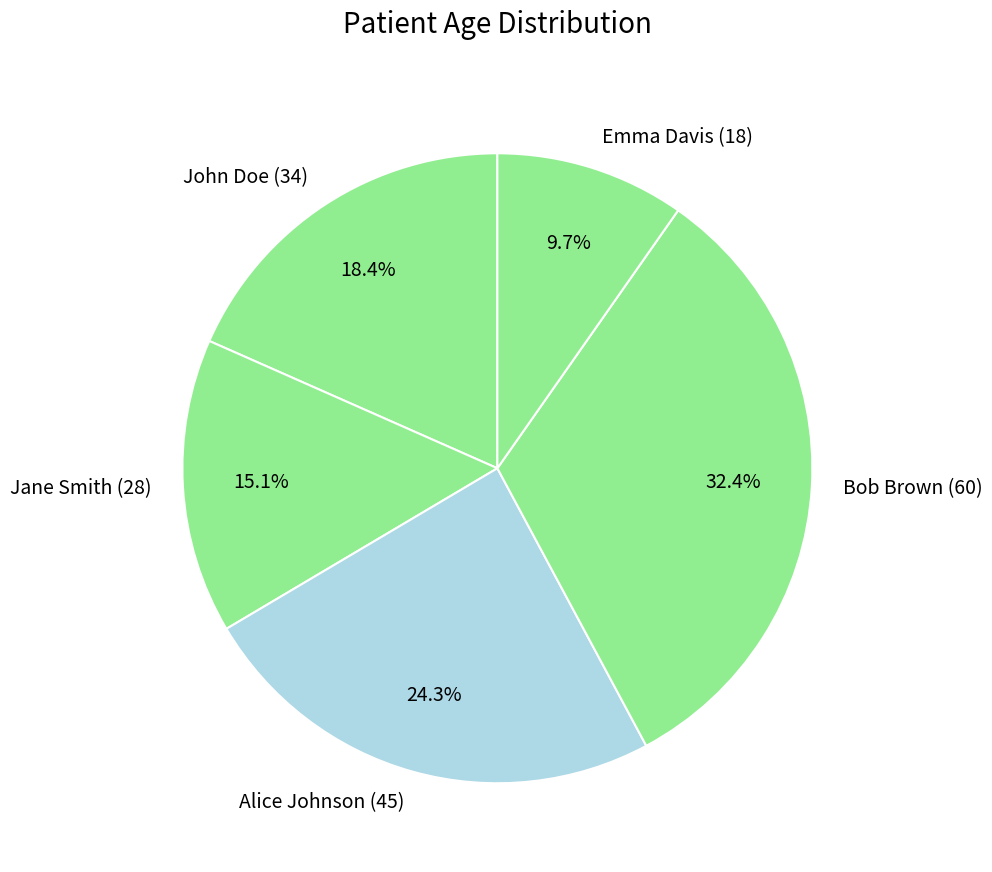

Is the sum of Alice Johnson (45) and Emma Davis (18) greater than half?

No